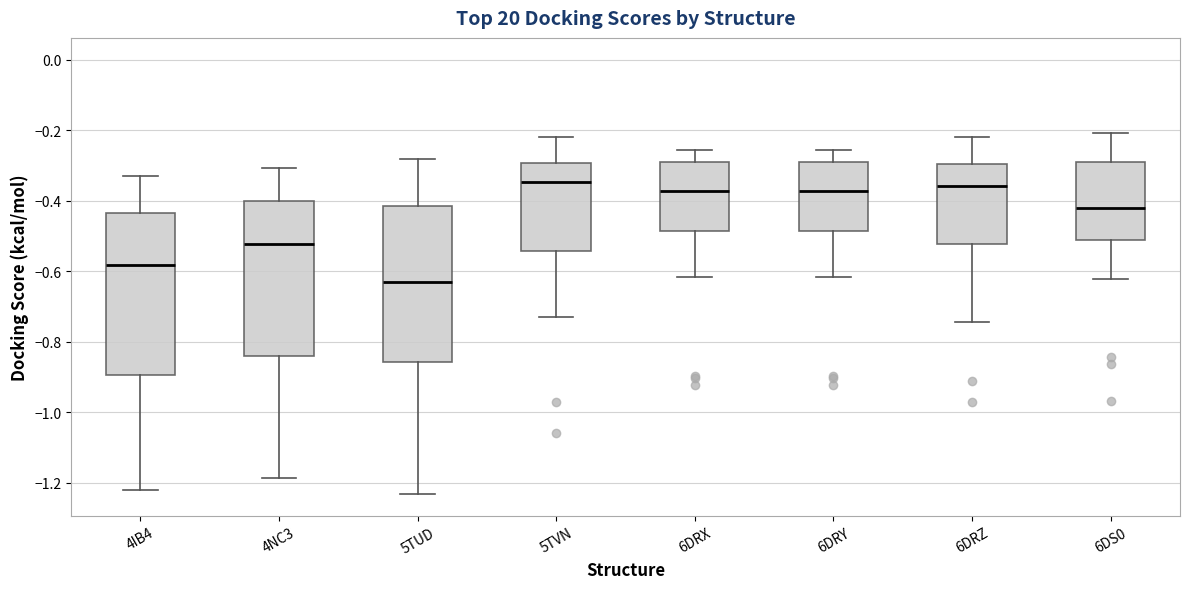

Which box has the lowest median line?

5TUD